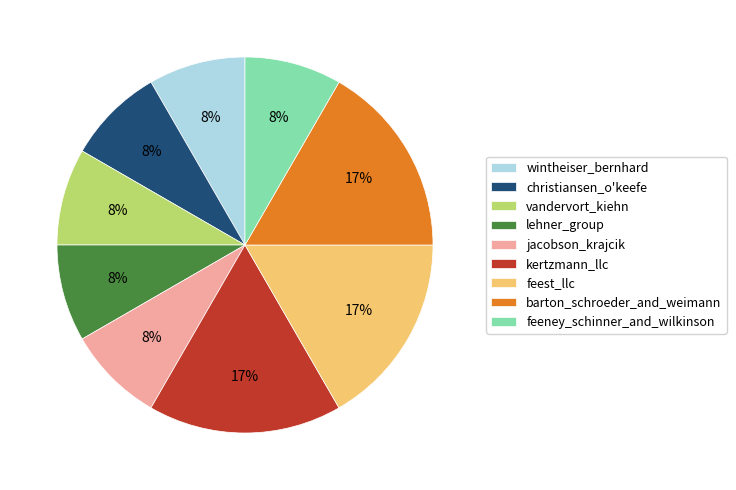

Does any single category account for the majority?

No